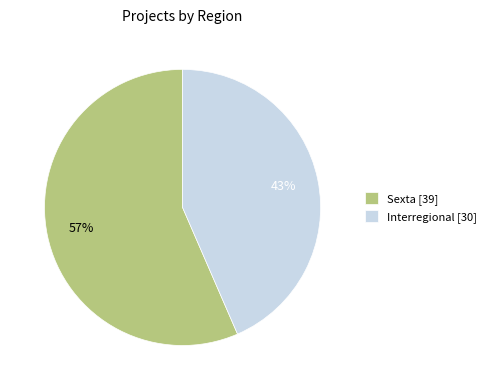

Rank the categories by value from lowest to highest.

Interregional [30], Sexta [39]